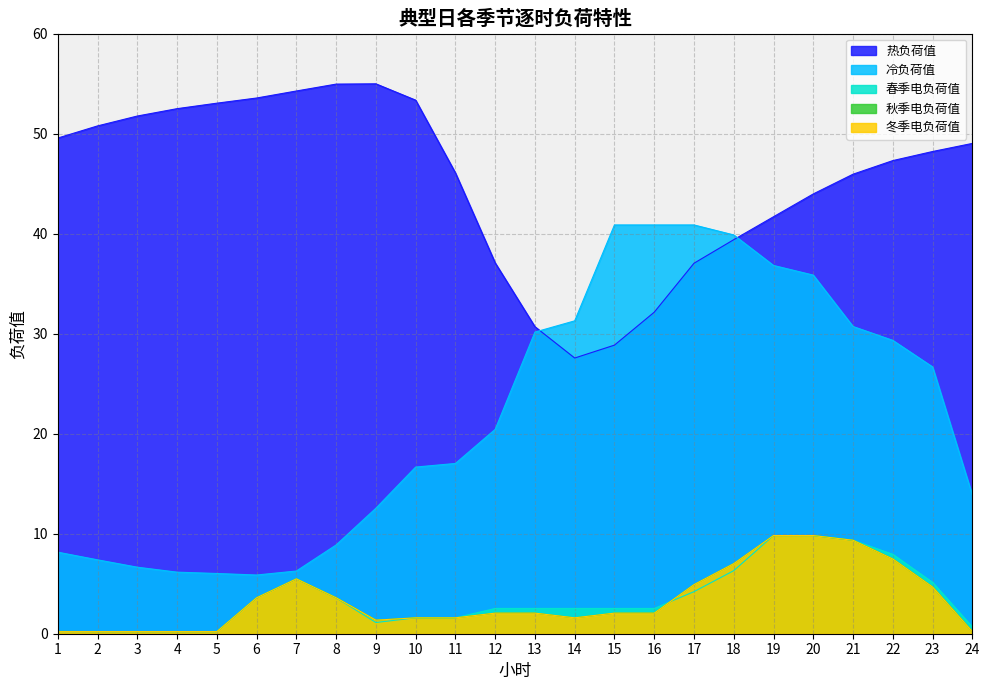

Rank the categories by 春季电负荷值 value from highest to lowest.

19, 20, 21, 22, 18, 7, 23, 17, 6, 8, 12, 13, 14, 15, 16, 10, 11, 9, 24, 1, 2, 3, 4, 5